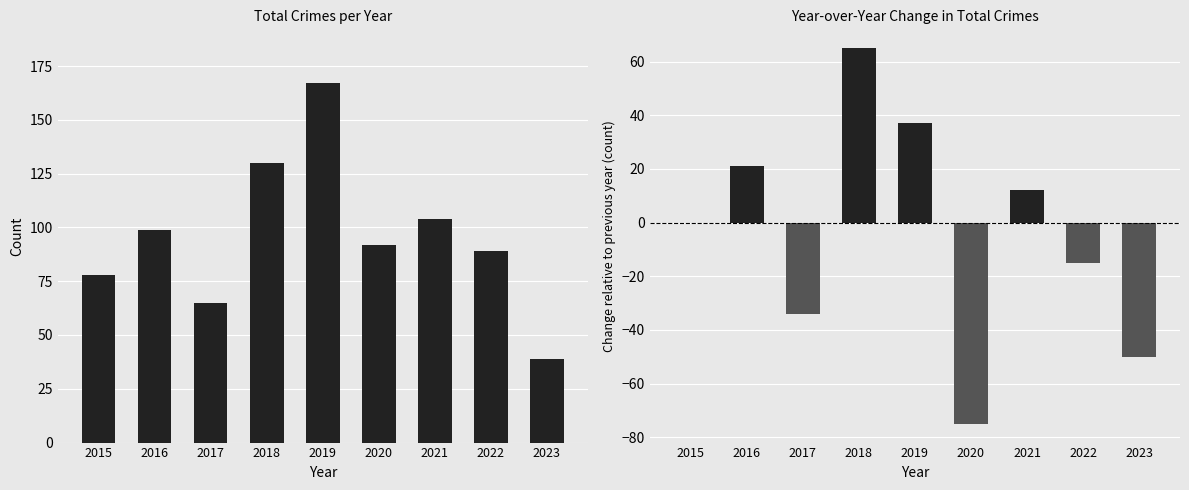

Reading left to right, what are all the values shown in this chart?

Total: 2015=78	2016=99	2017=65	2018=130	2019=167	2020=92	2021=104	2022=89	2023=39
YoY Change: 2015=0	2016=21	2017=-34	2018=65	2019=37	2020=-75	2021=12	2022=-15	2023=-50